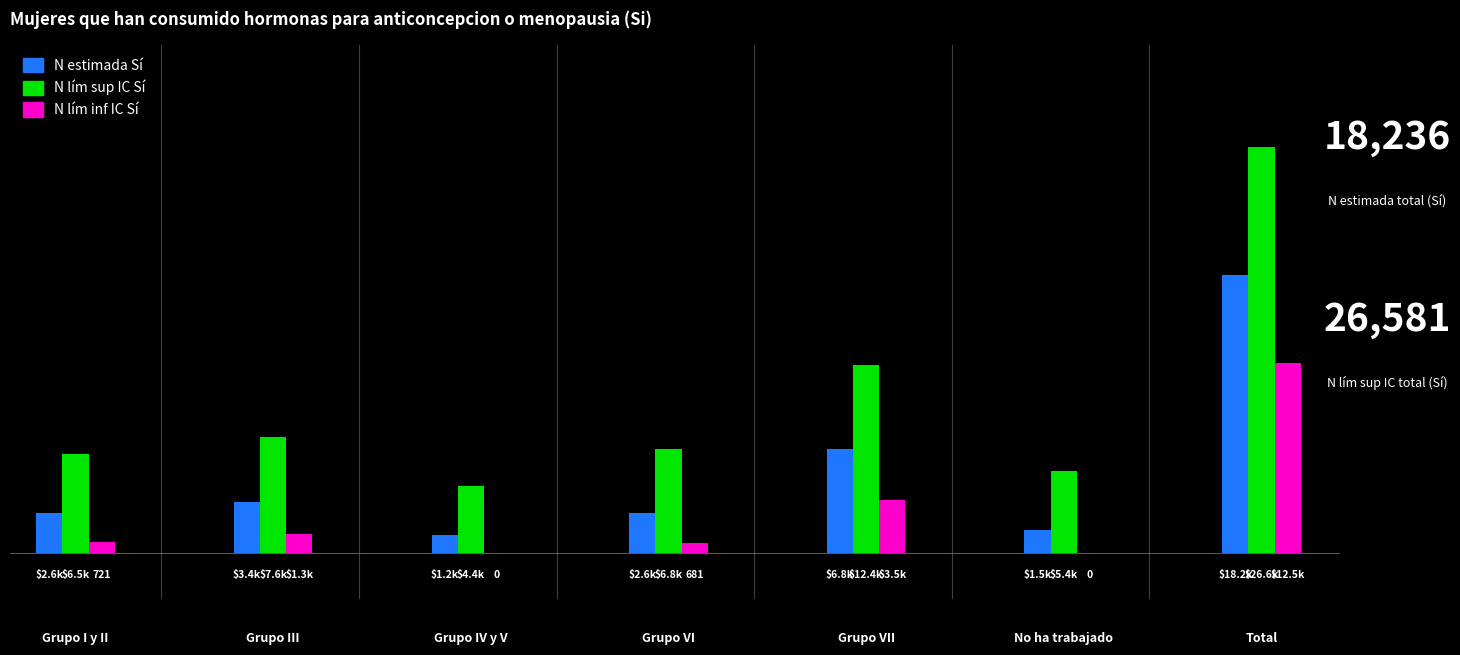

Are the bars horizontal?

No